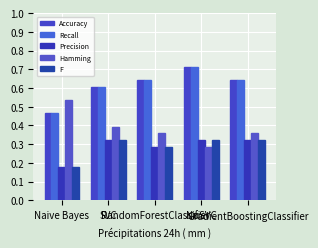

At which label is Recall closest to 0?

Naive Bayes